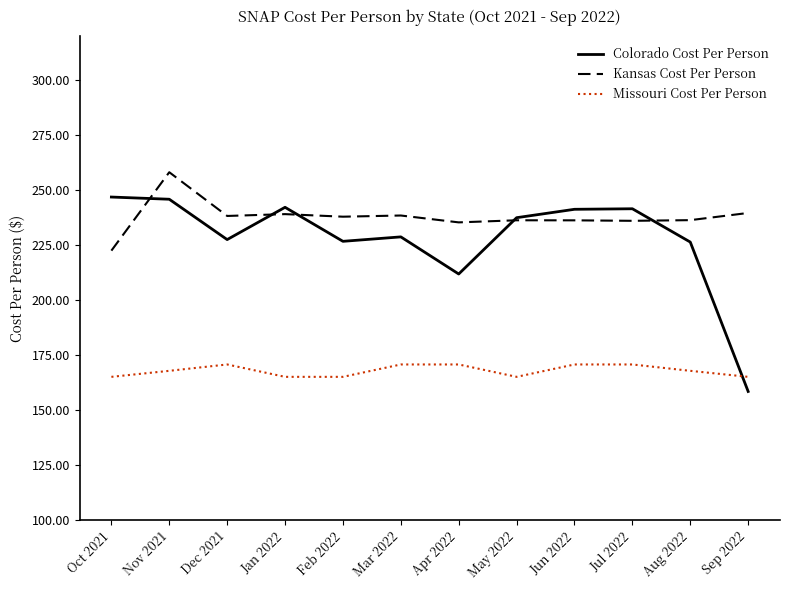

How many categories are shown in the chart?

12